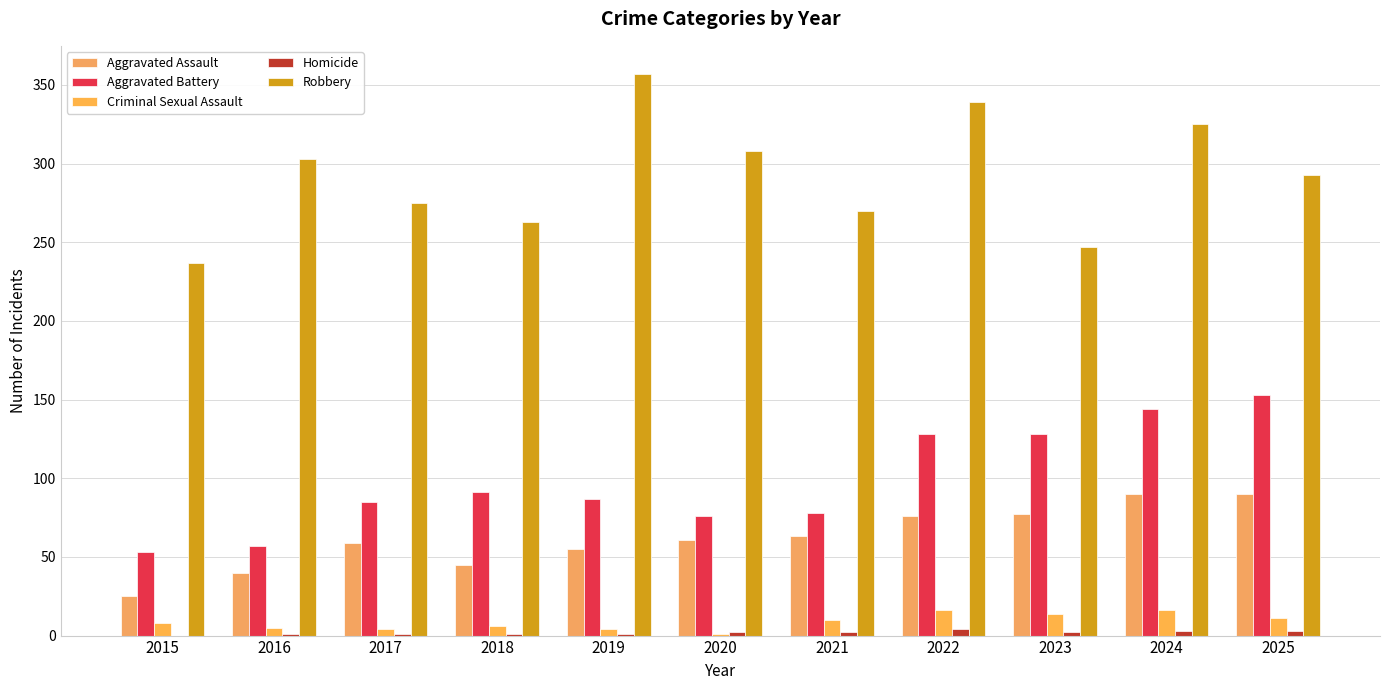

At how many categories does at least one series exceed 123?

11